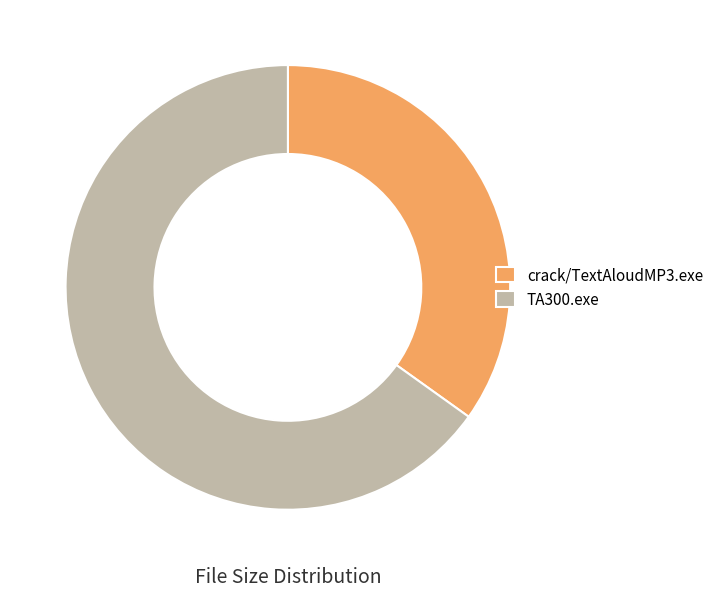

What is the largest slice in the pie chart?

TA300.exe